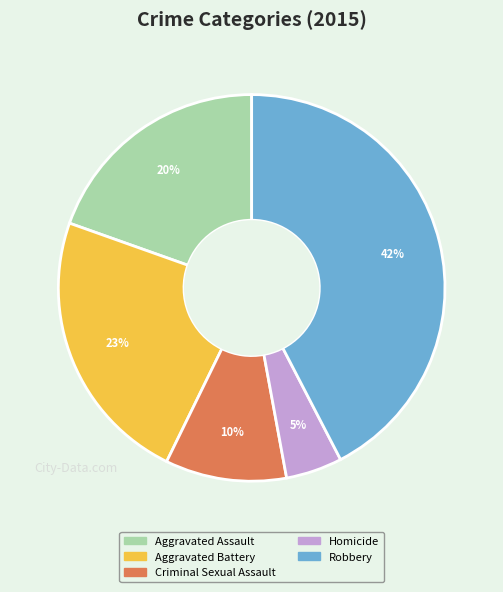

What percentage is the Criminal Sexual Assault slice, to the nearest percent?

10%